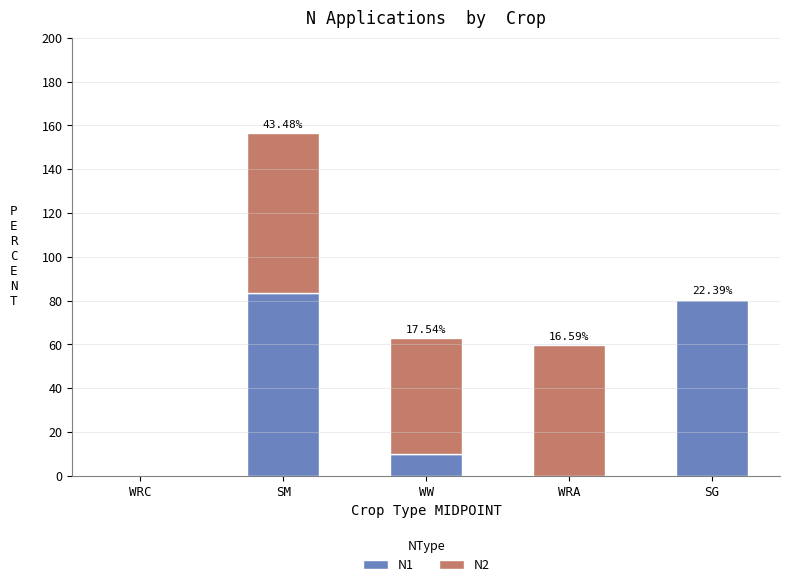

How many categories are shown in the chart?

5